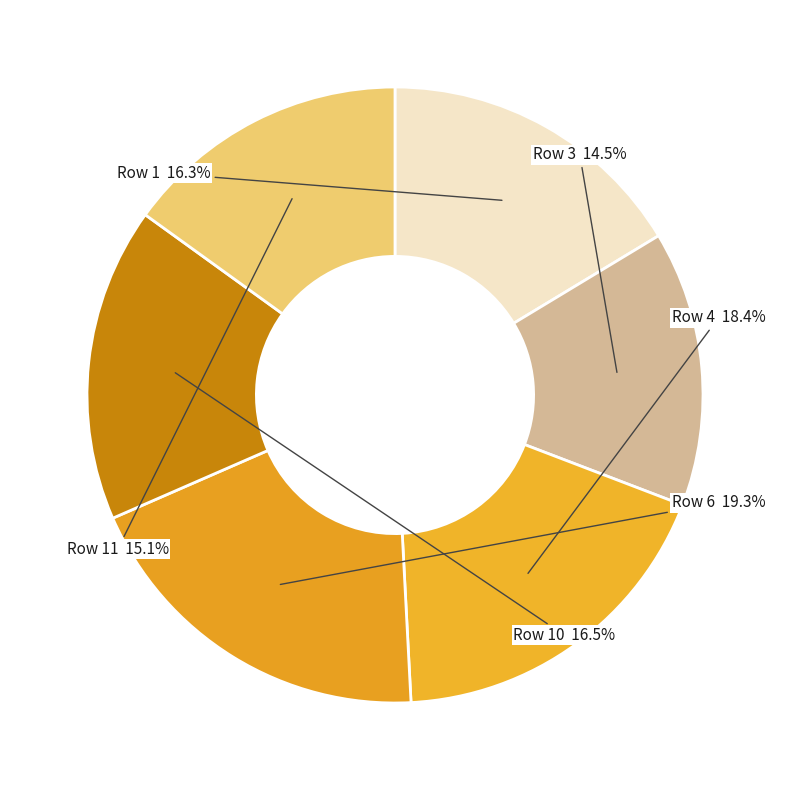

To the nearest percent, what is the difference between the Row 11 and Row 6 slice percentages?

4%